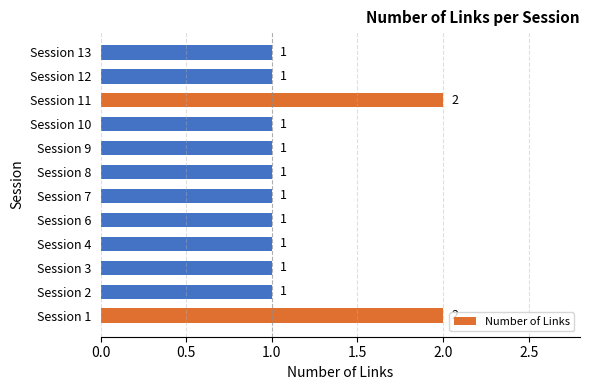

What is the sum of the values at Session 7 and Session 1?

3